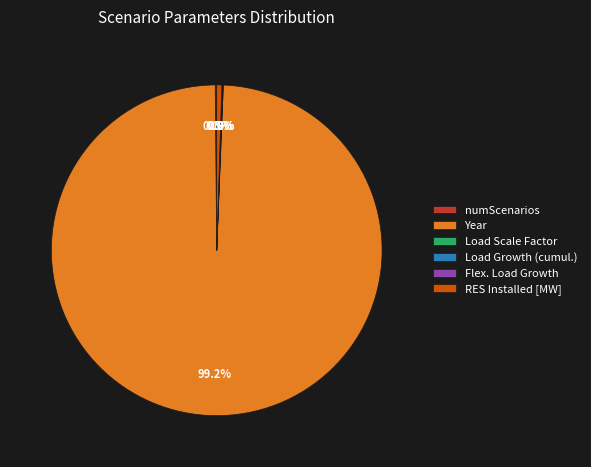

What percentage is NOT represented by RES Installed [MW]?

99.5%